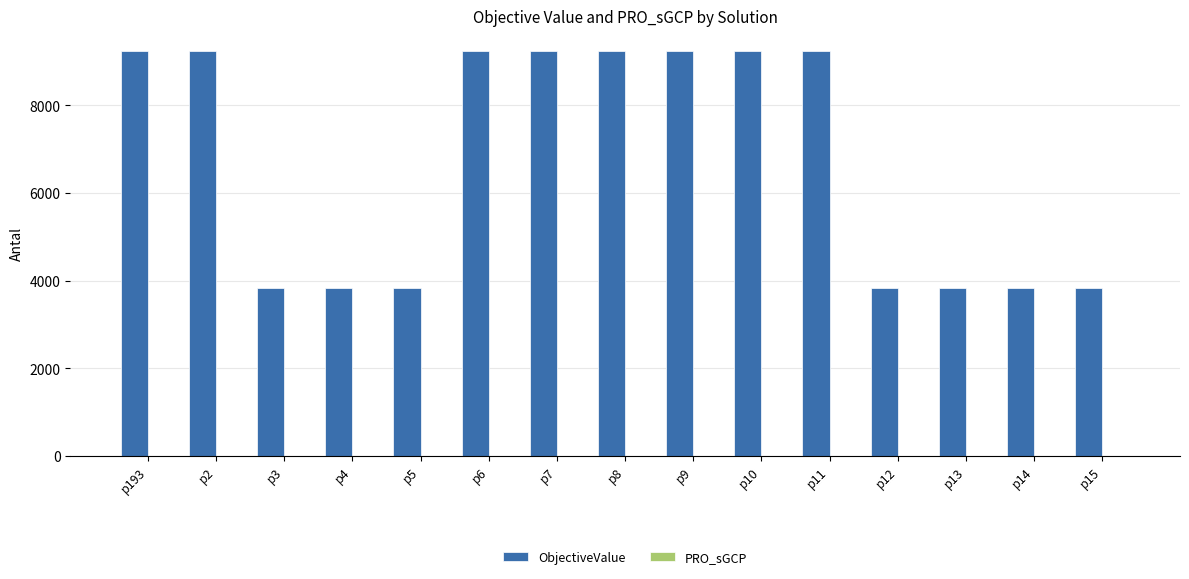

Which series changed the most between p2 and p12?

ObjectiveValue